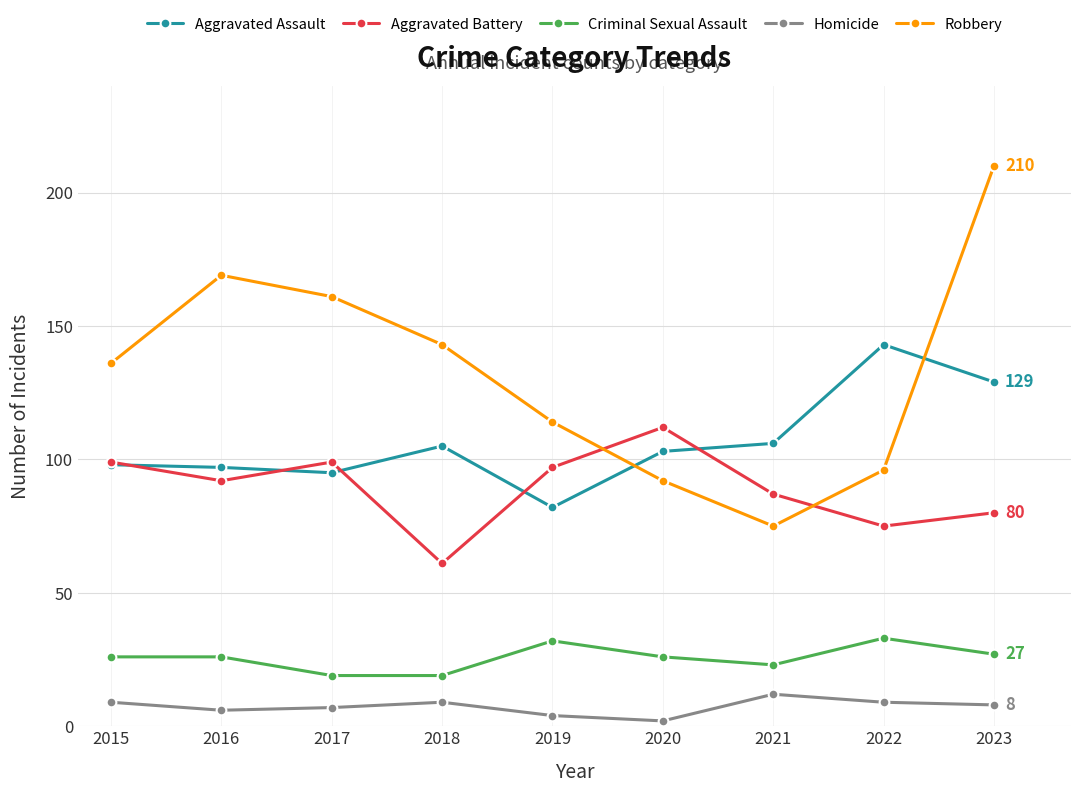

The value of Criminal Sexual Assault at 2018 is 29. True or false?

False